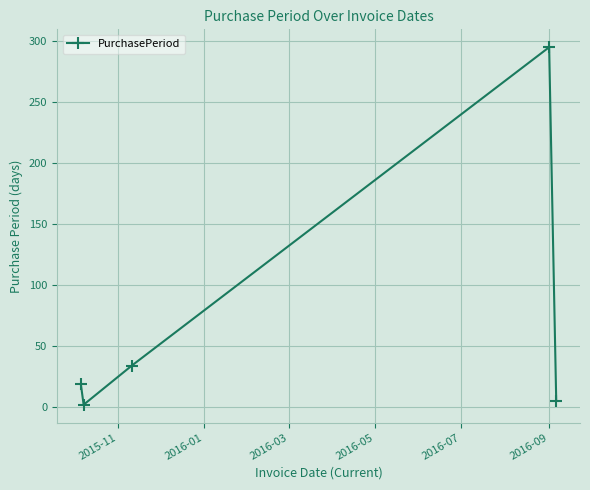

How many points are higher than both their immediate neighbors (excluding endpoints)?

1